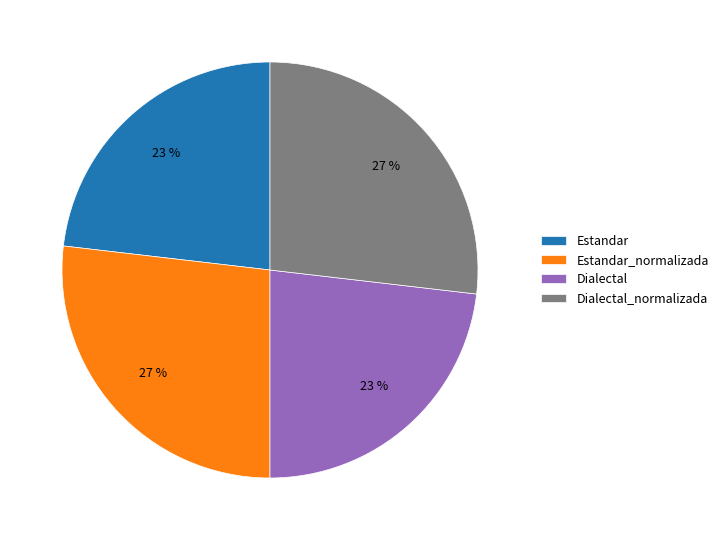

Which has a higher value, Dialectal or Dialectal_normalizada?

Dialectal_normalizada